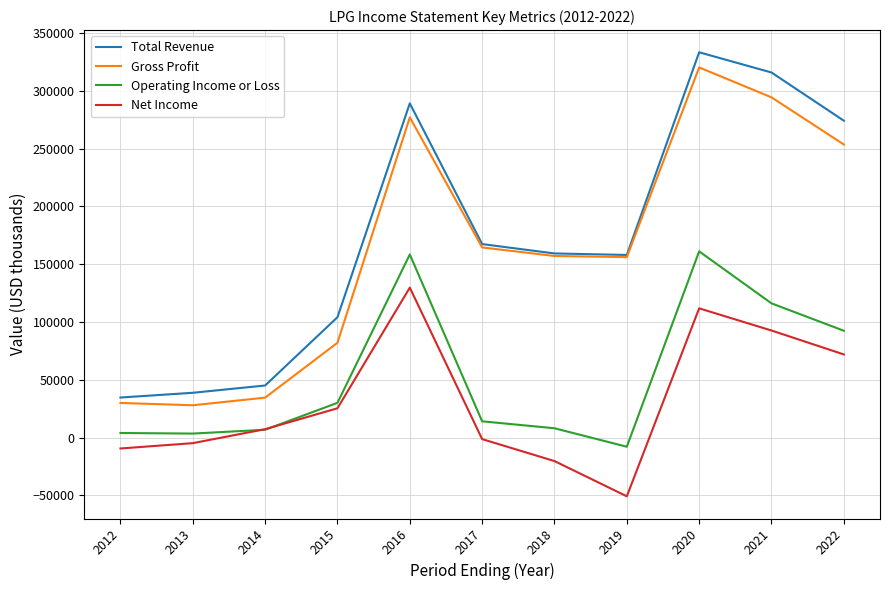

What is the difference between the second highest and second lowest values in the Operating Income or Loss series?

155000